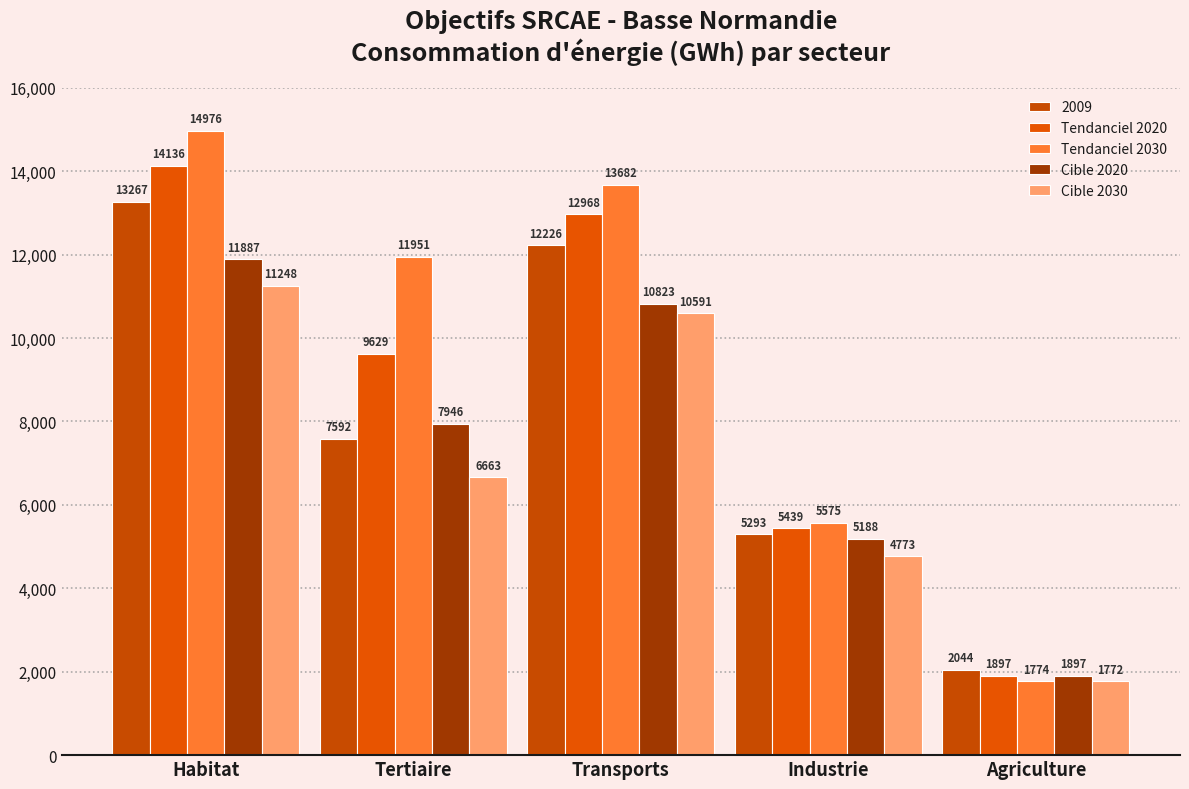

List the series in order of their peak value, highest first.

Tendanciel 2030, Tendanciel 2020, 2009, Cible 2020, Cible 2030